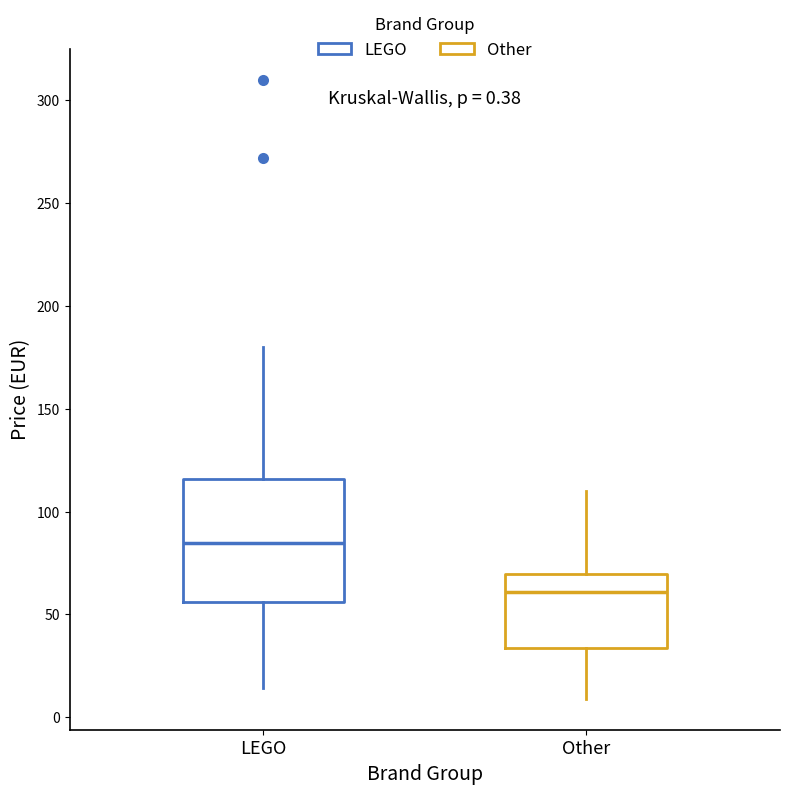

Which box has the highest median line?

LEGO